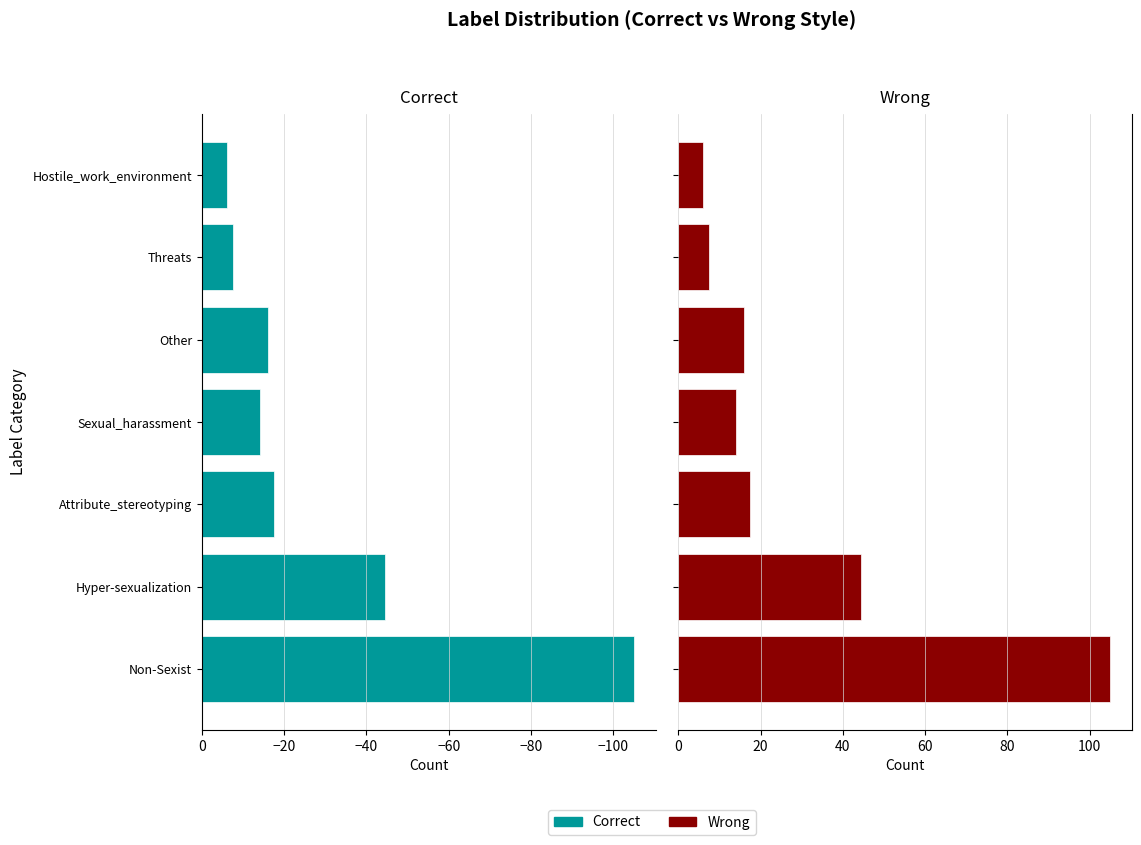

How many categories are shown in the chart?

7